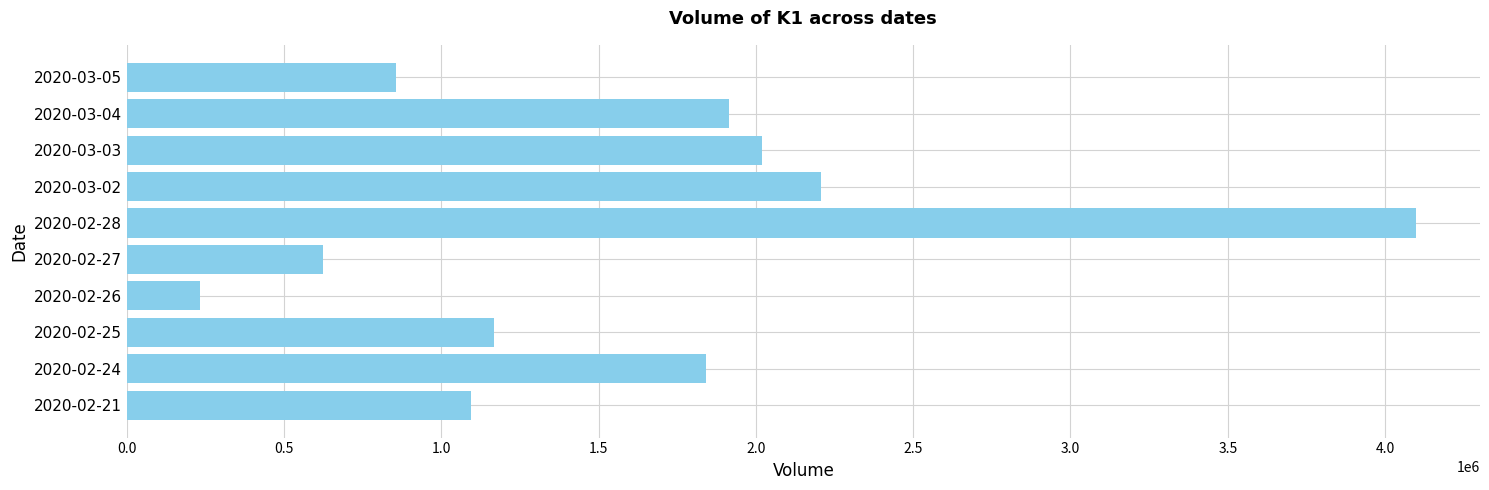

Which has a higher value, 2020-02-26 or 2020-02-28?

2020-02-28